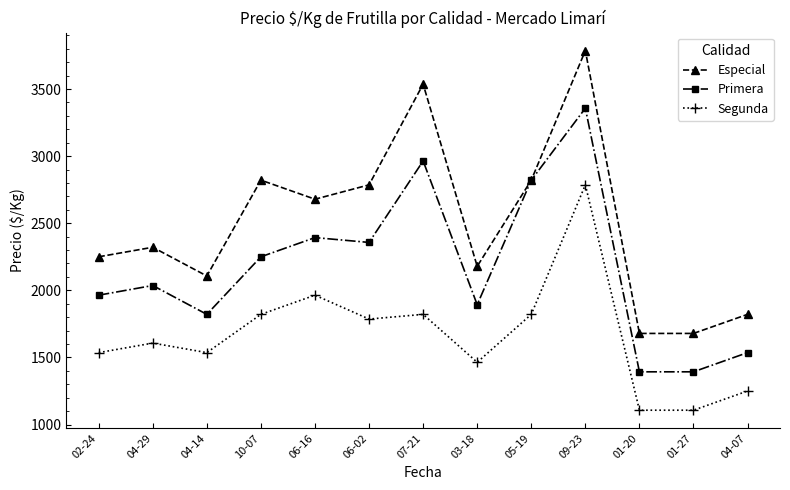

Rank the series by their maximum value, from highest to lowest.

Especial, Primera, Segunda